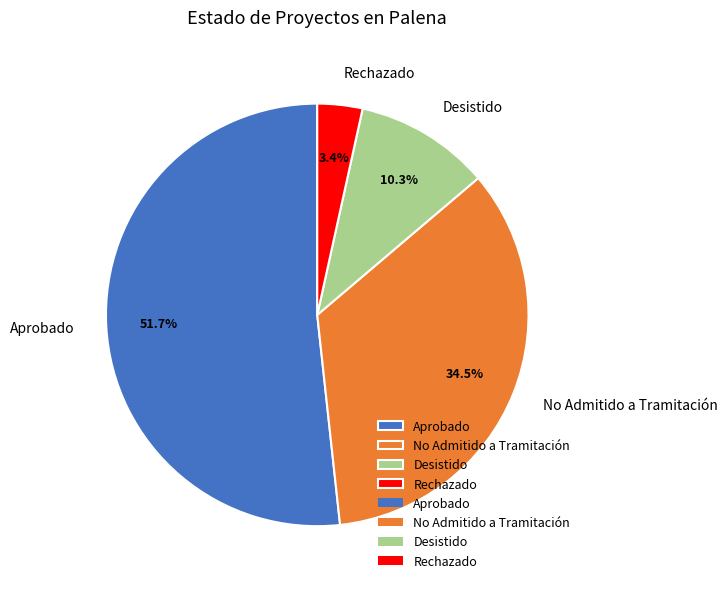

How many segments does this pie chart have?

4